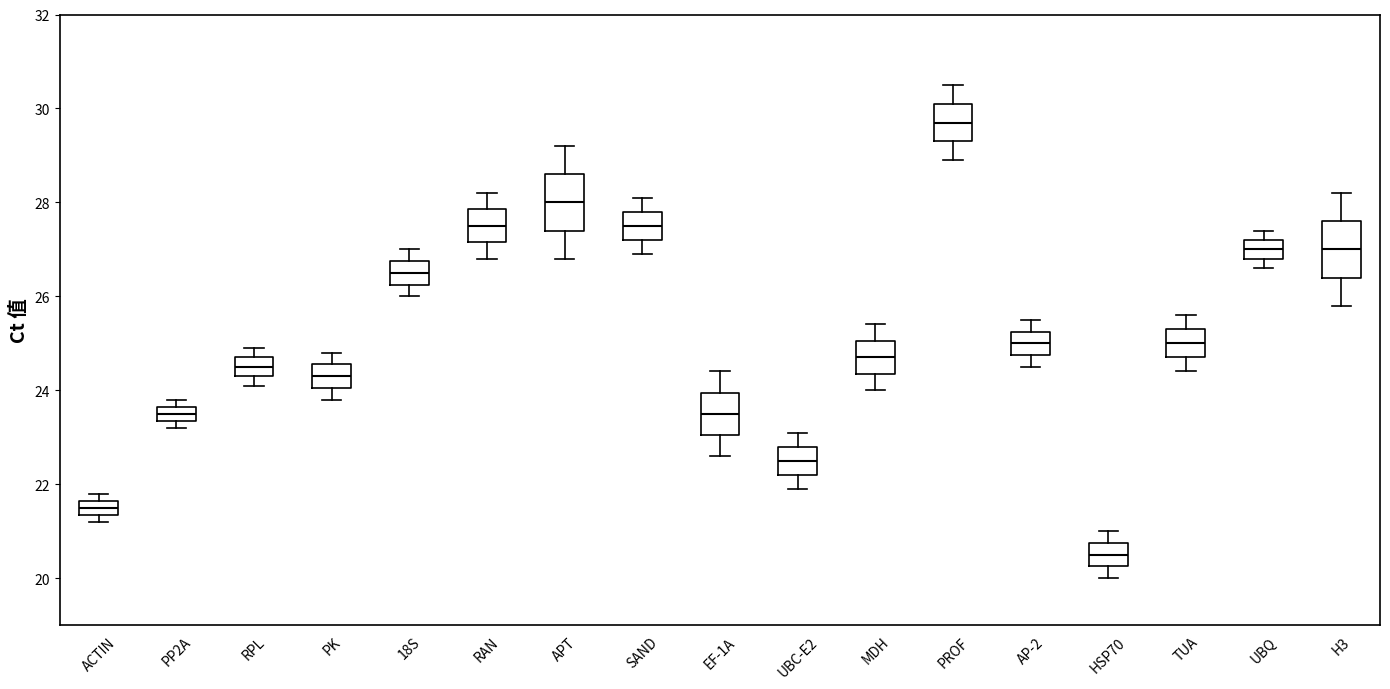

Which box has the lowest median line?

HSP70